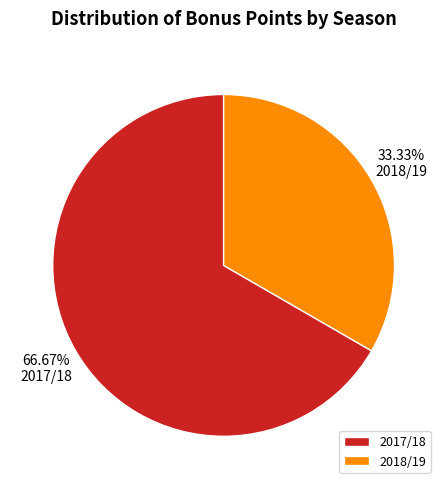

Rank the categories by value from highest to lowest.

2017/18, 2018/19